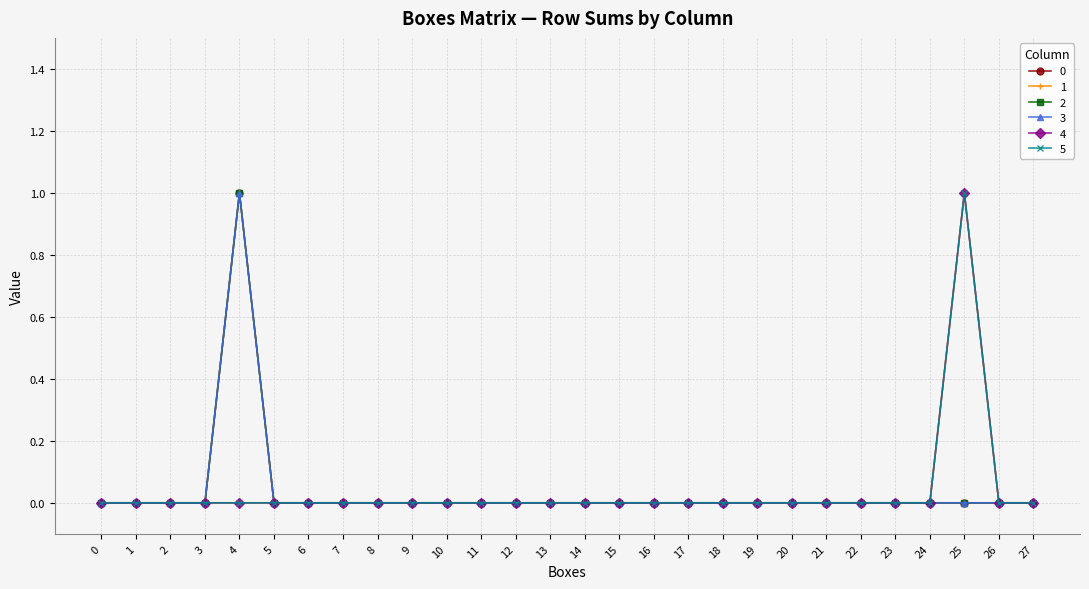

True or false: 5 and 2 intersect in this chart.

False